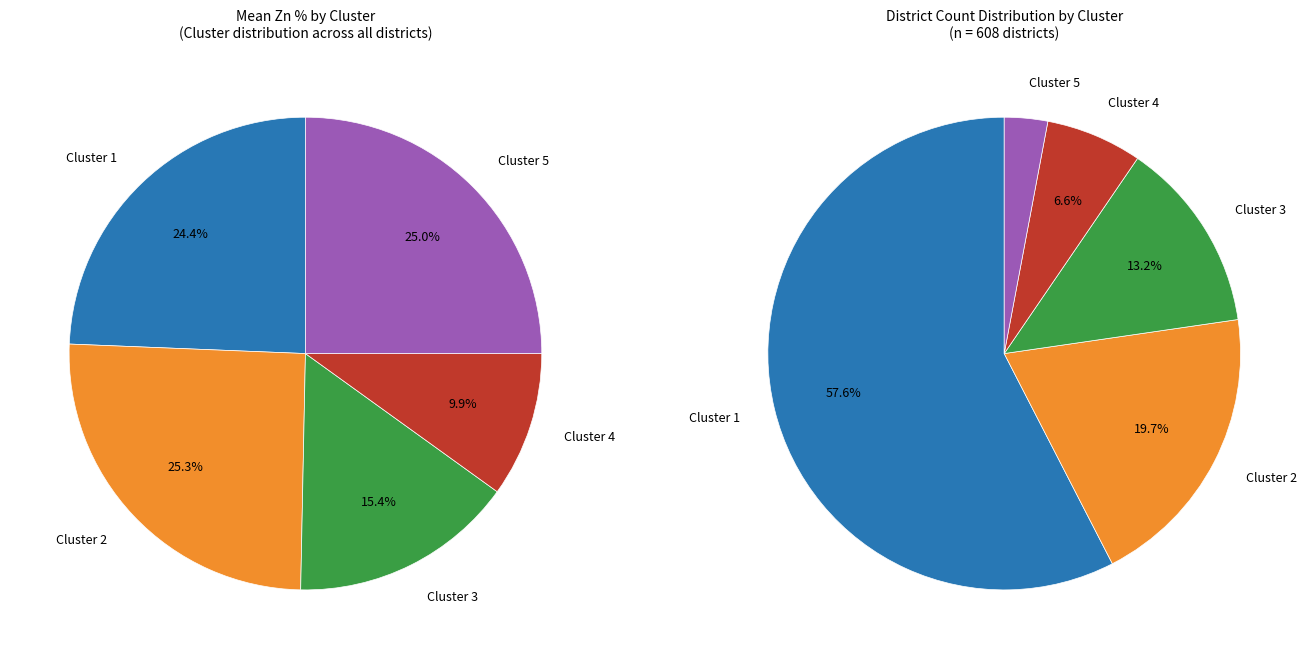

Which slice is the largest?

Cluster 2